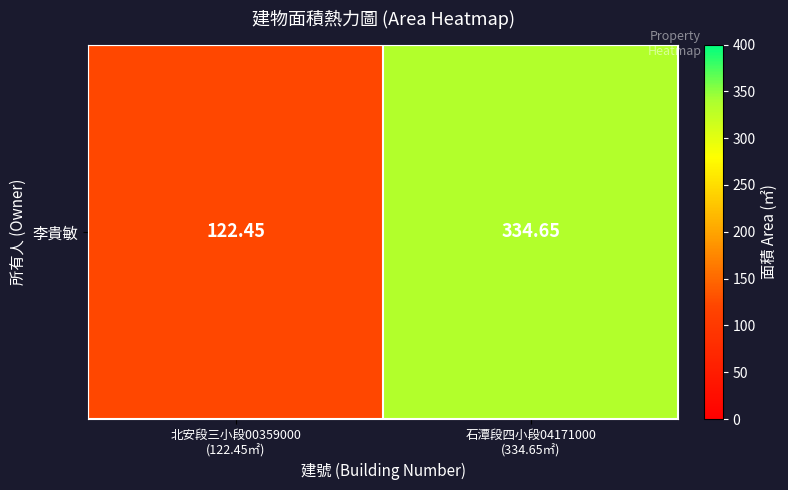

Count the number of values greater than 334.

1